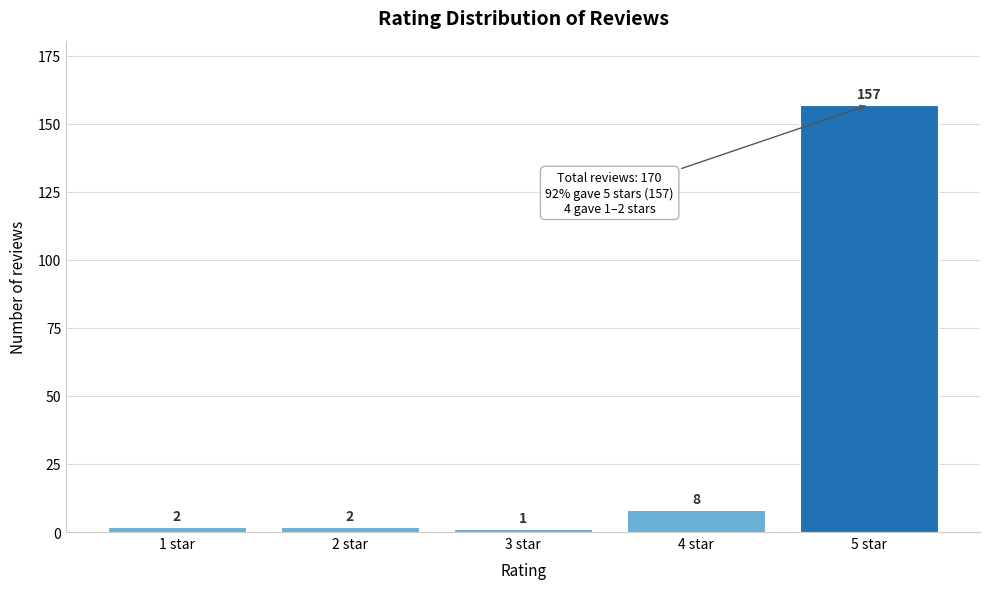

Reading left to right, list all the values displayed in this chart.

2	2	1	8	157